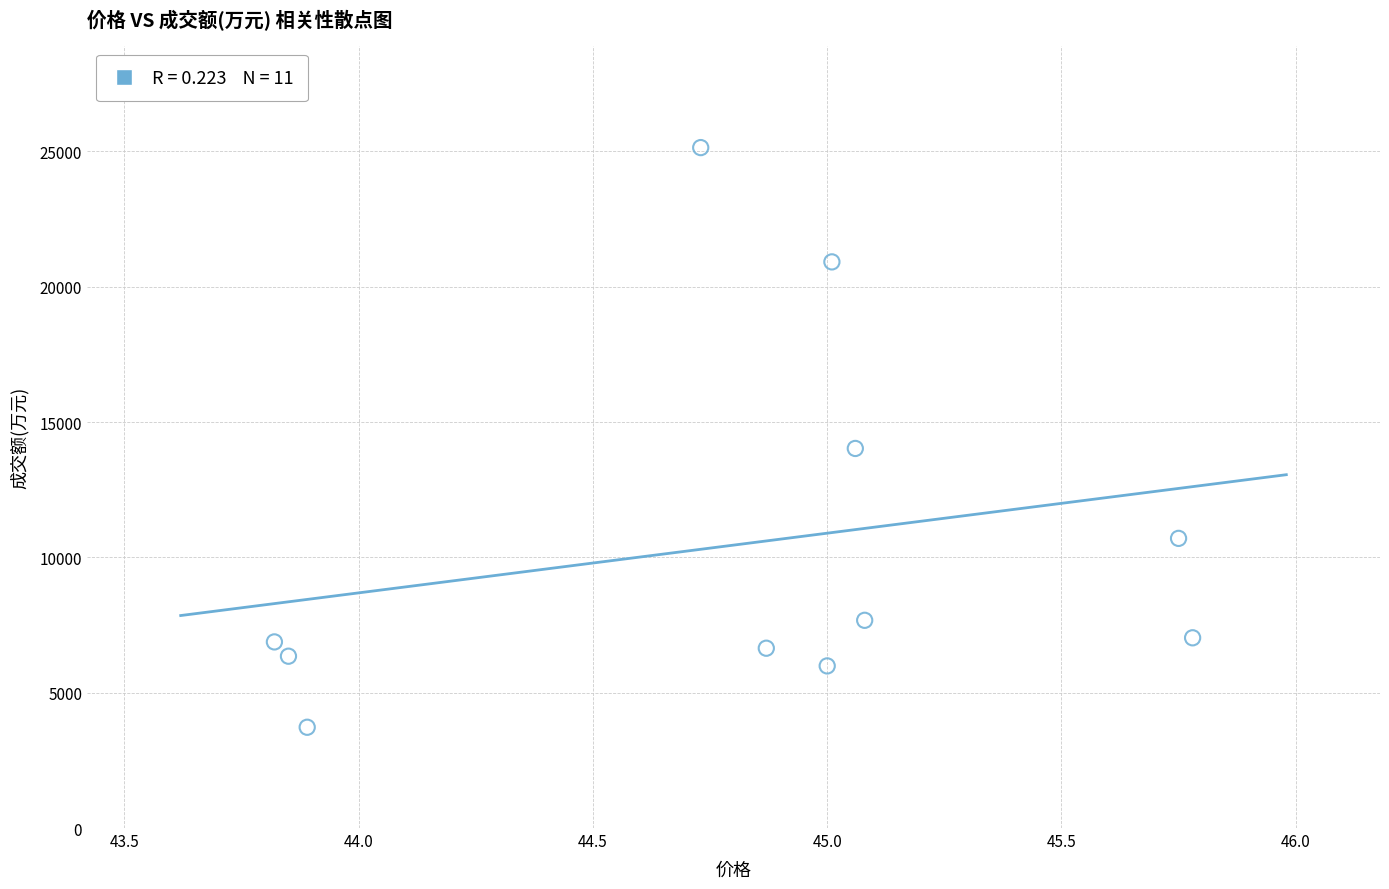

What Y value in the scatter plot is closest to 14430?

14023